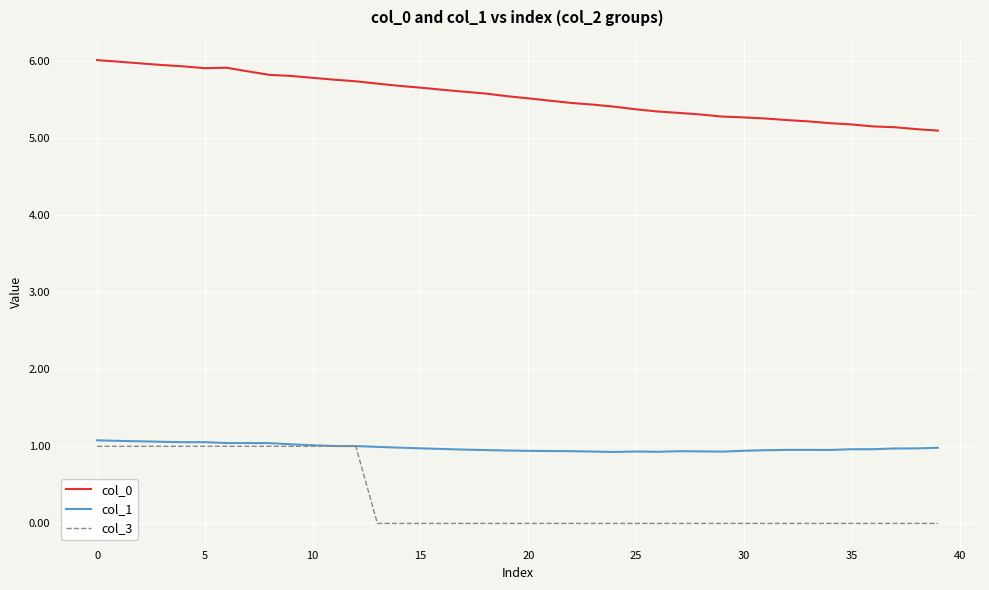

True or false: col_0 and col_1 intersect in this chart.

False